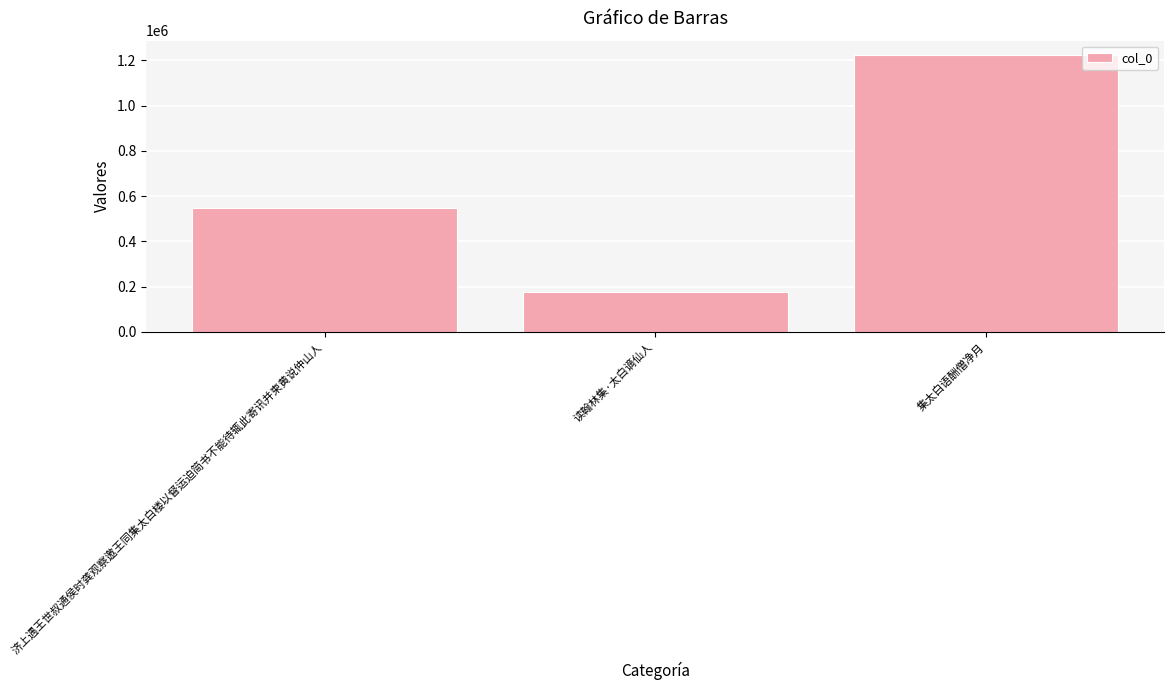

What is the label of the 3rd bar from the right?

济上遇王世叔通侯时龚观察邀王同集太白楼以督运迫简书不能待辄此寄讯并柬黄说仲山人